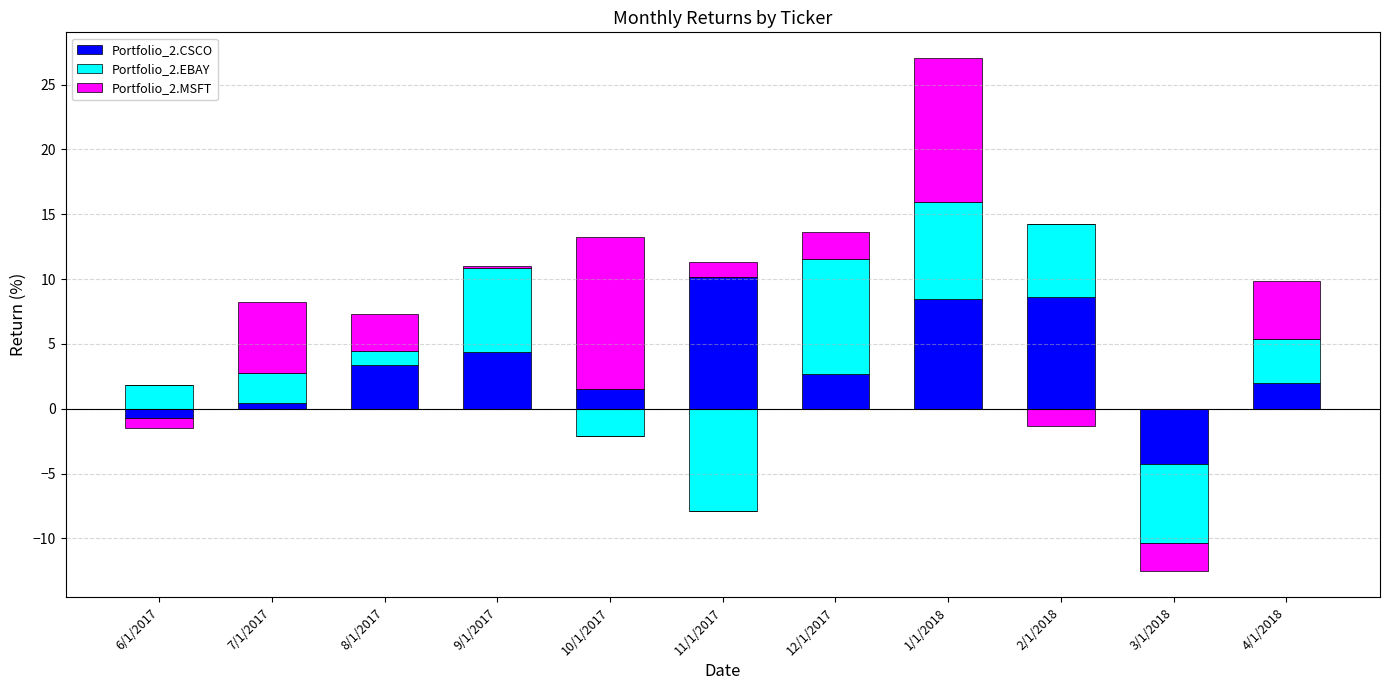

How many positive values does the Portfolio_2.EBAY series have?

8